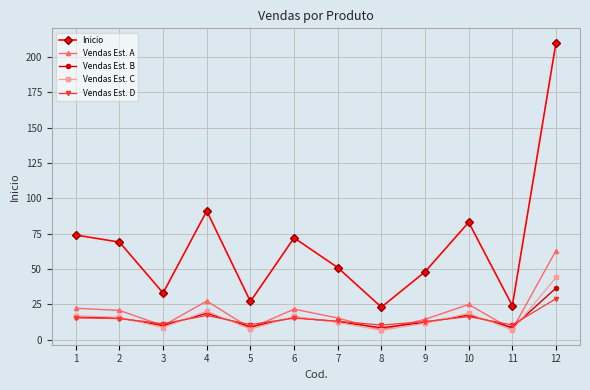

Where is the first local minimum for Vendas Est. A?

3